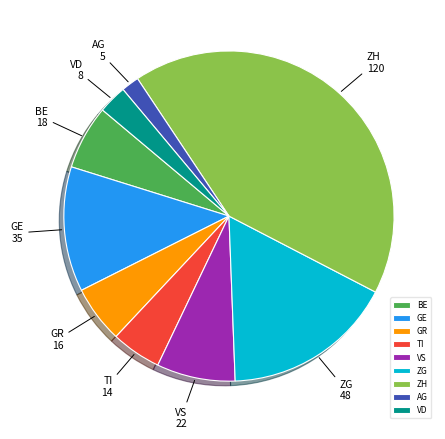

Is there any slice that represents more than half of the pie?

No